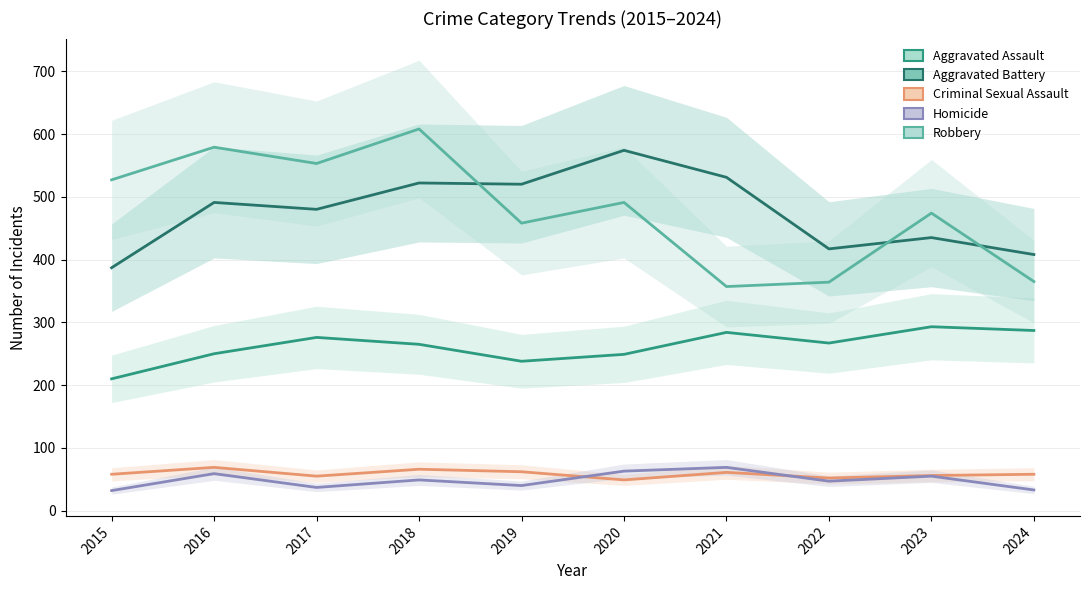

Which has a higher value, 2021 or 2020?

2021